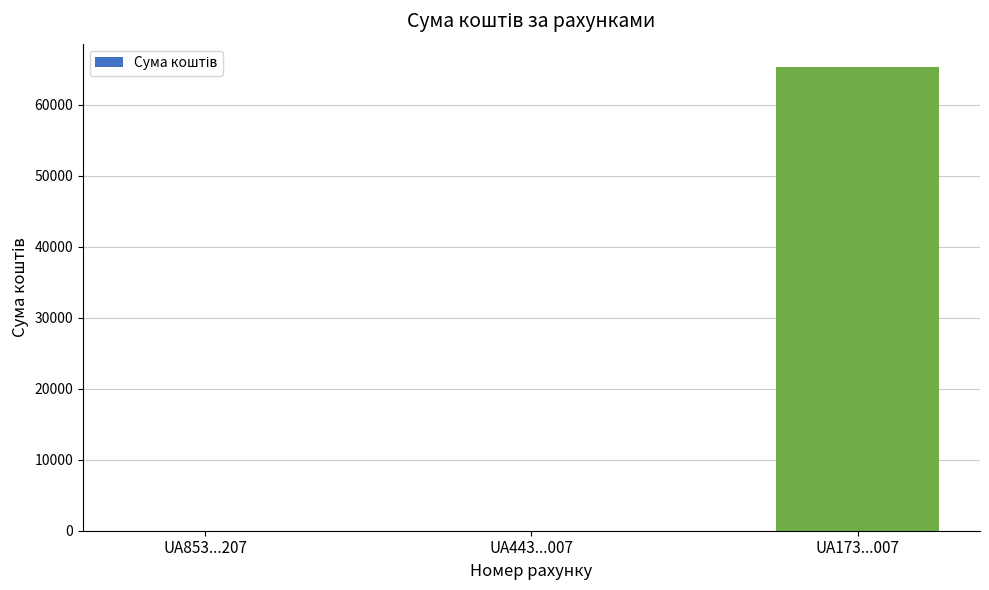

Which has a higher value, UA853...207 or UA173...007?

UA173...007